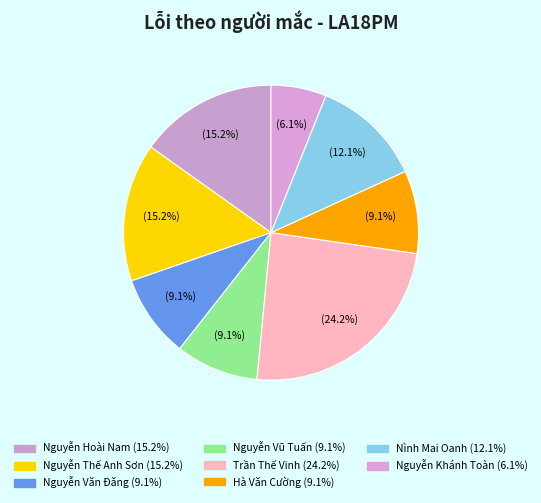

Which slice is the smallest?

Nguyễn Khánh Toàn